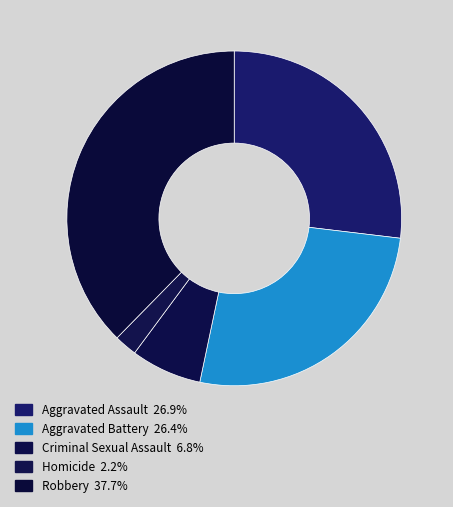

What percentage is NOT represented by Criminal Sexual Assault?

93.2%